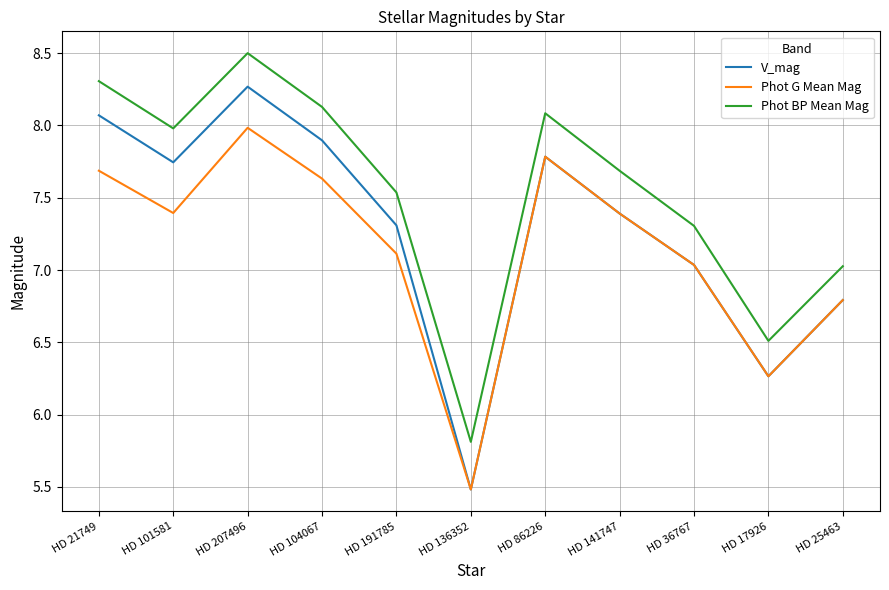

In Phot G Mean Mag, how many points are lower than both neighbors (excluding endpoints)?

3